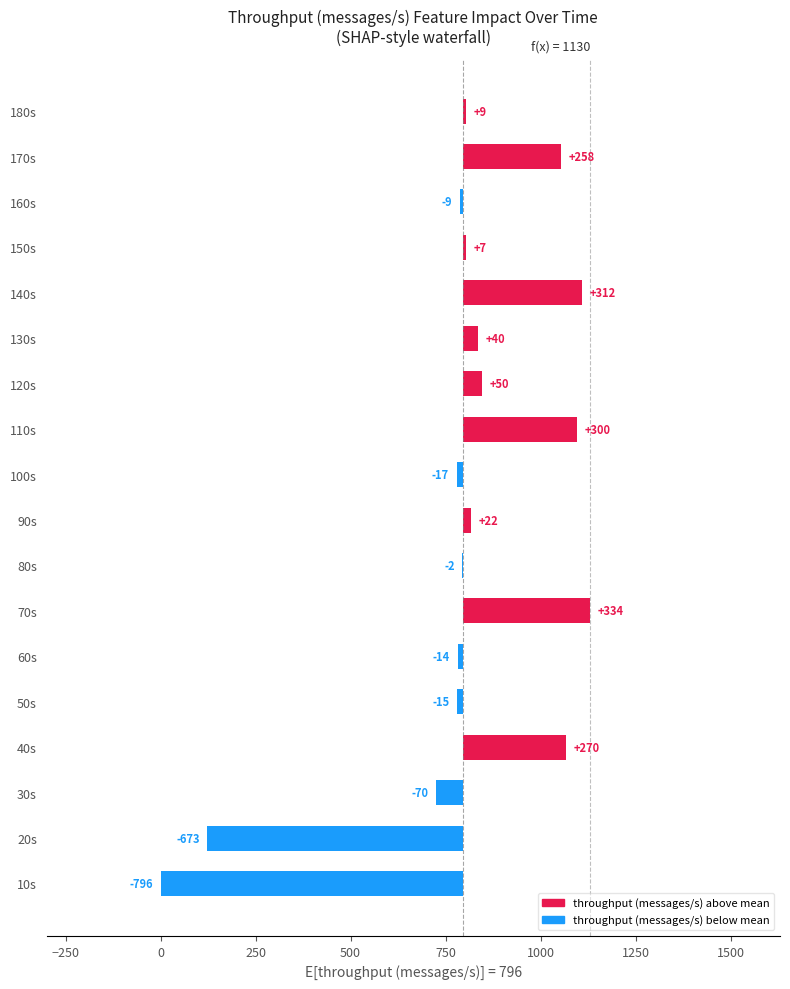

How many values are below 8?

9